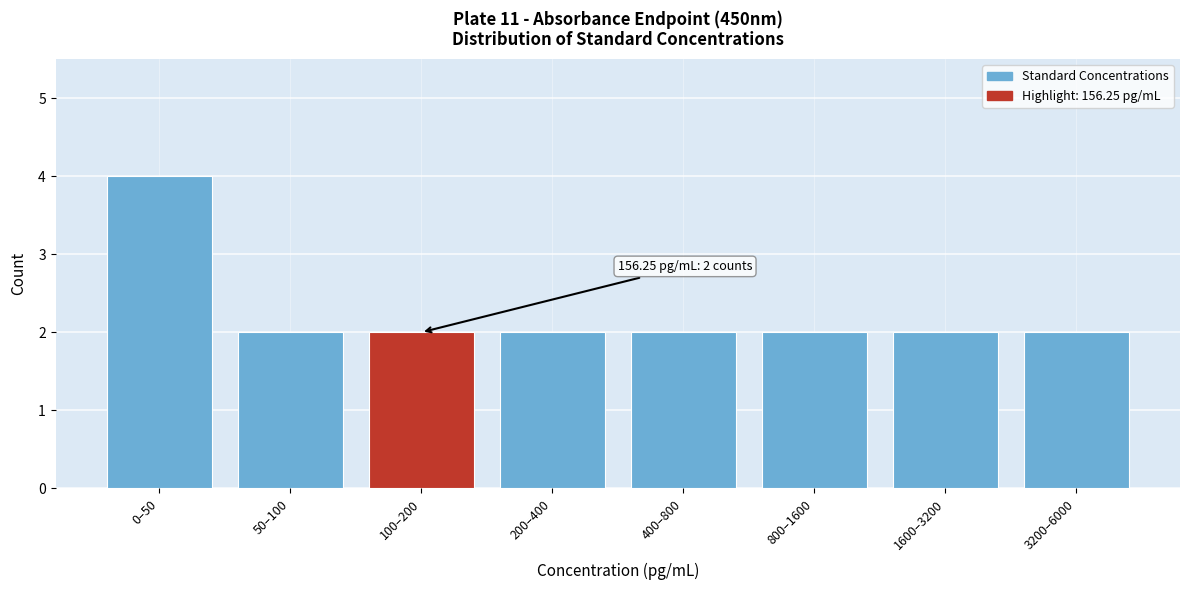

Reading left to right, extract all data points from this chart.

0–50=4	50–100=2	100–200=2	200–400=2	400–800=2	800–1600=2	1600–3200=2	3200–6000=2